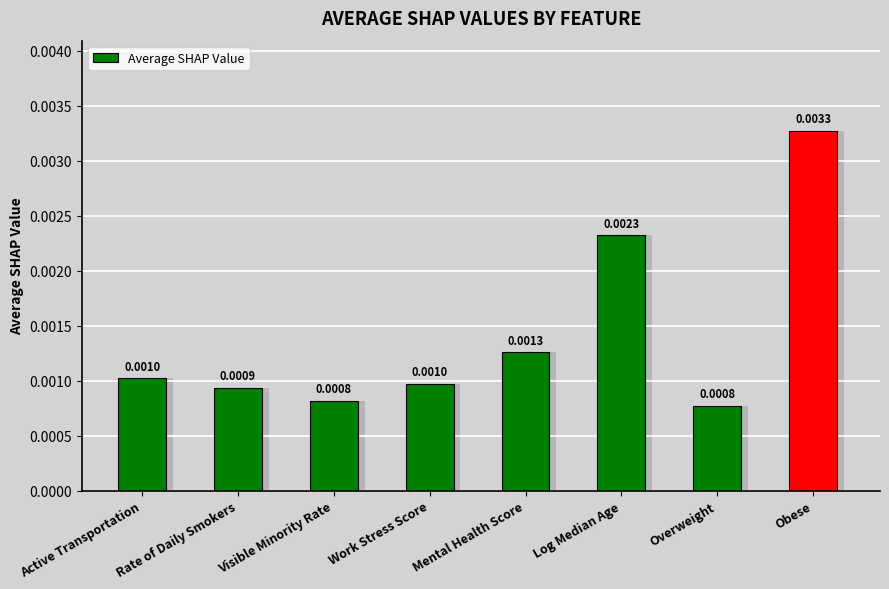

Which label corresponds to the largest value in the chart?

Obese